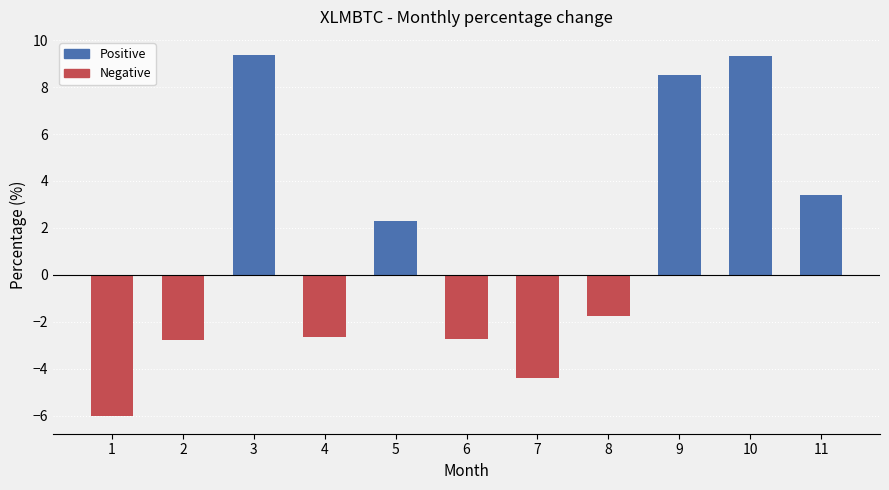

What is the change in value from 2 to 3?

+12.1